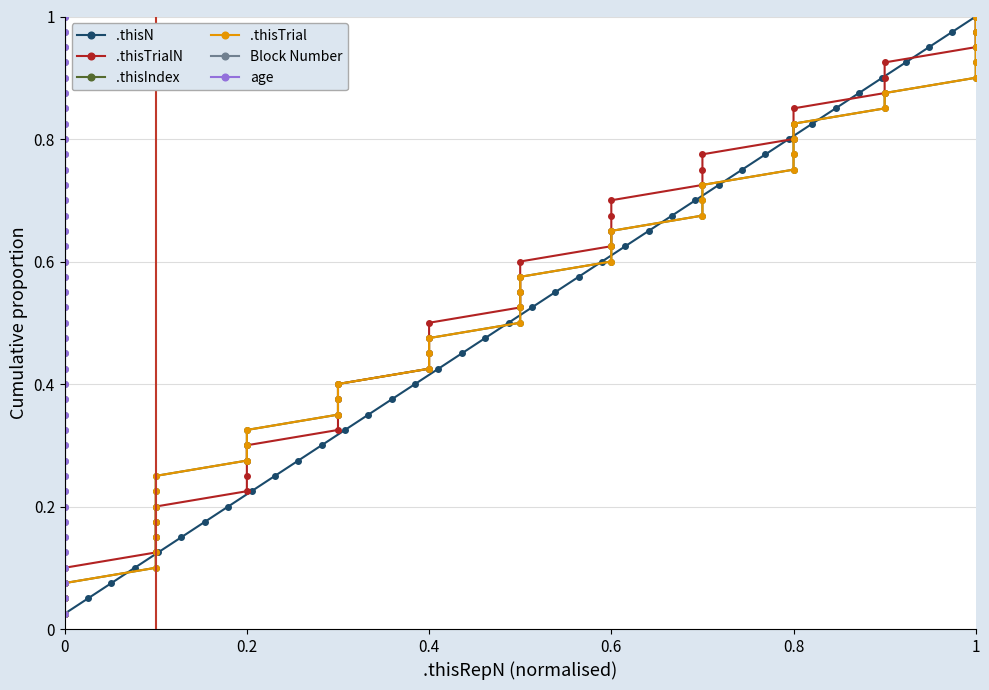

True or false: .thisN has more than 0 interior local peaks.

False